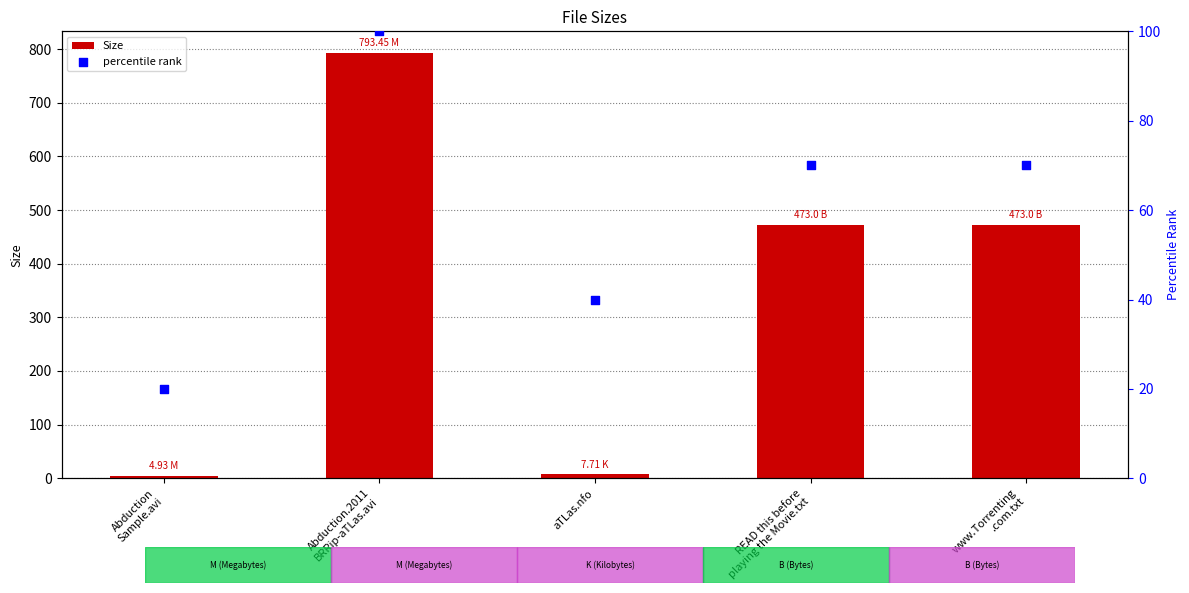

Which series has the widest spread of Y values?

Size